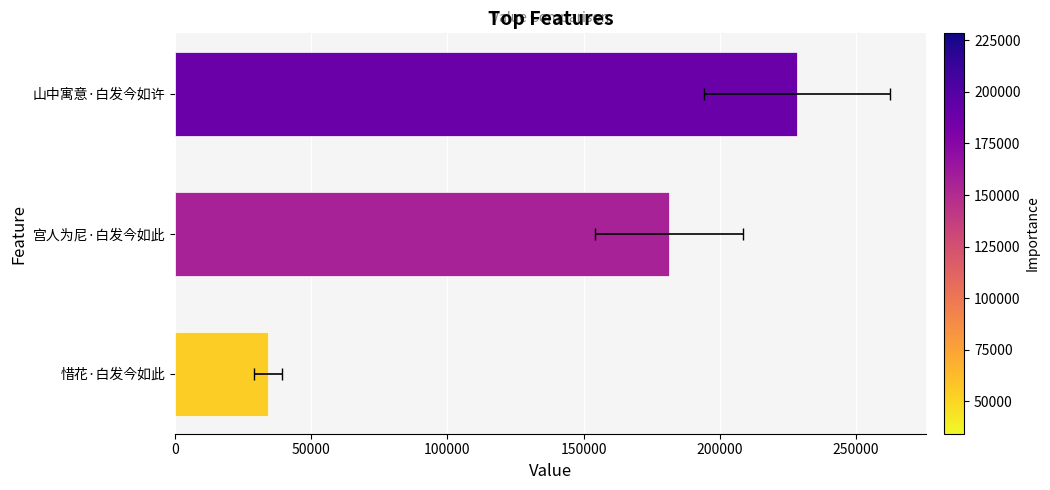

What is the value of the 1st bar from the left?

228377